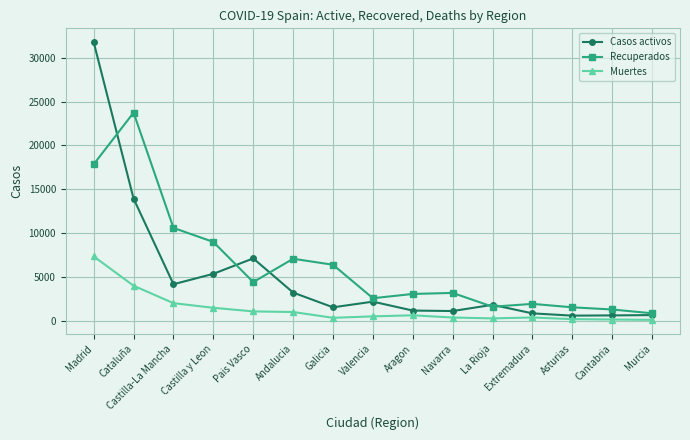

What are all the series names shown in the legend?

Casos activos, Recuperados, Muertes